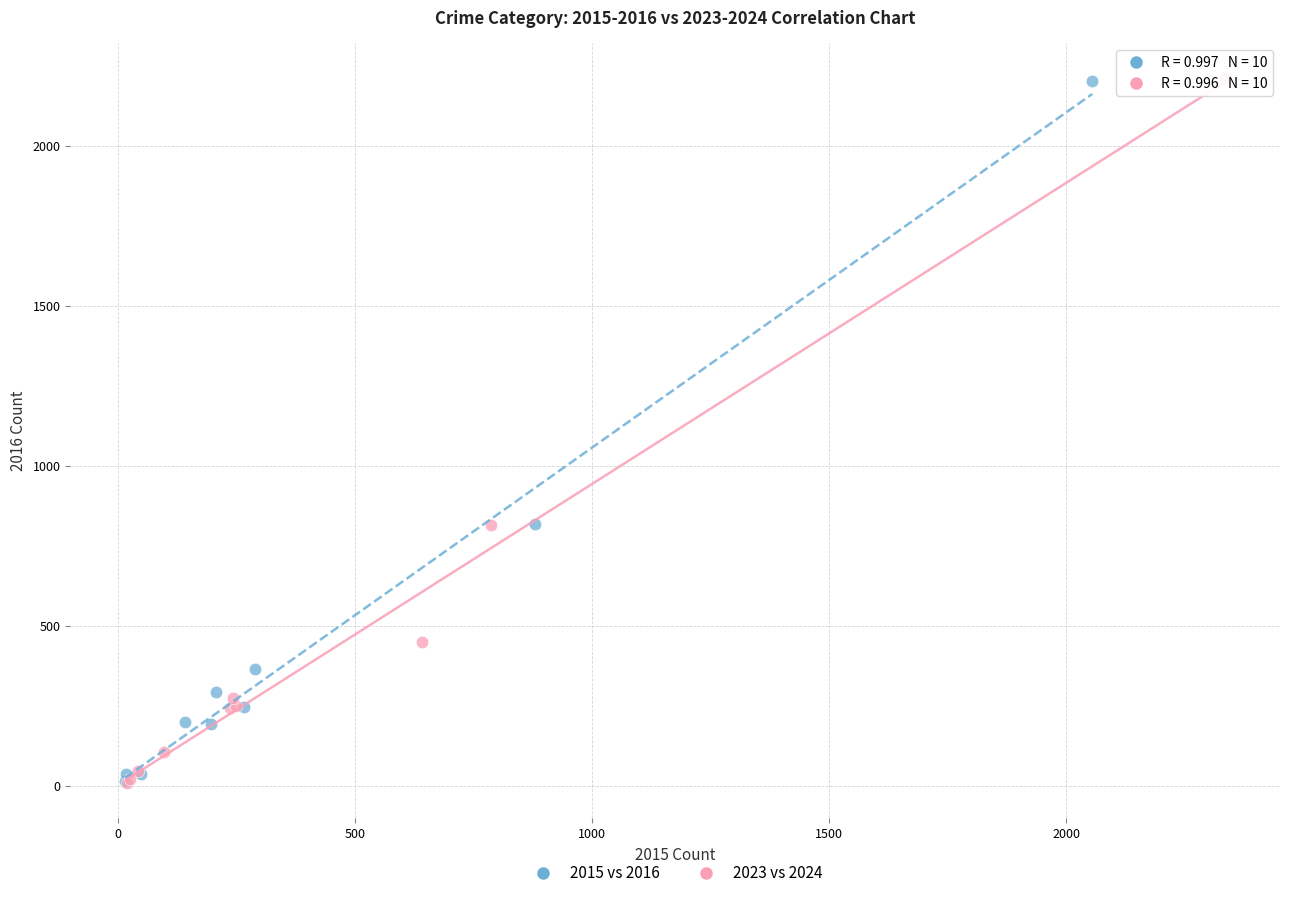

Which series has the largest Y range (max minus min)?

2023 vs 2024